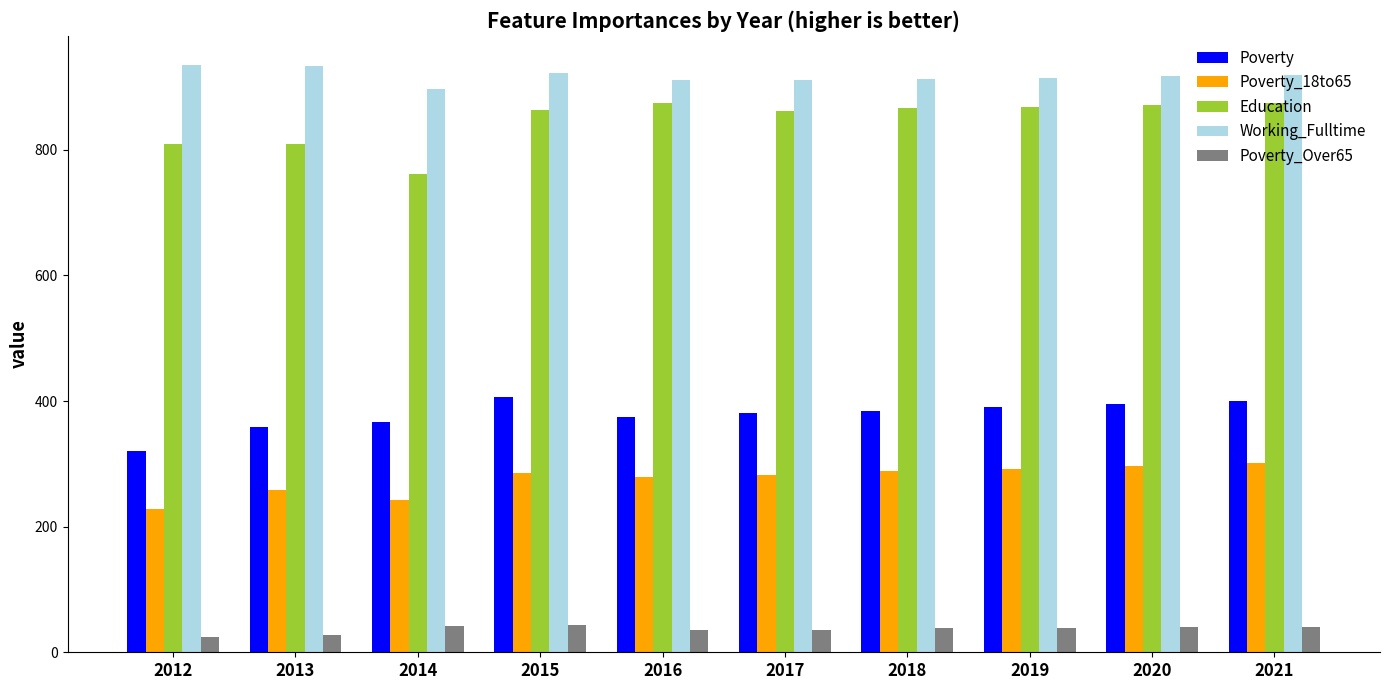

What is the difference between the maximum and minimum values in the Poverty_Over65 series?

20